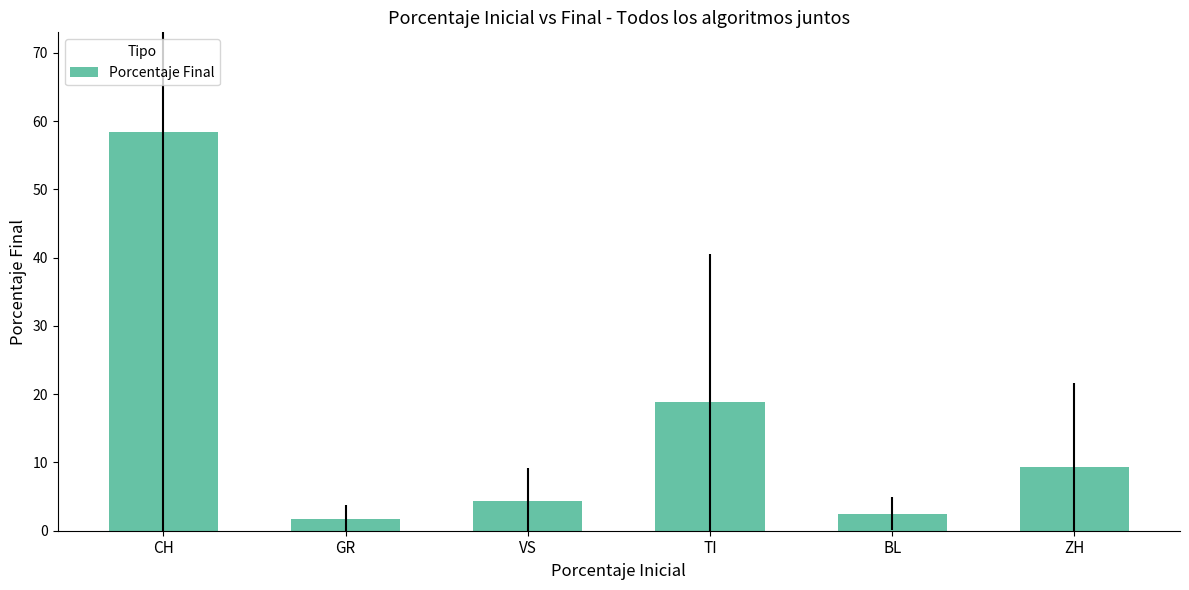

What is the difference between the maximum and second lowest values?

55.9